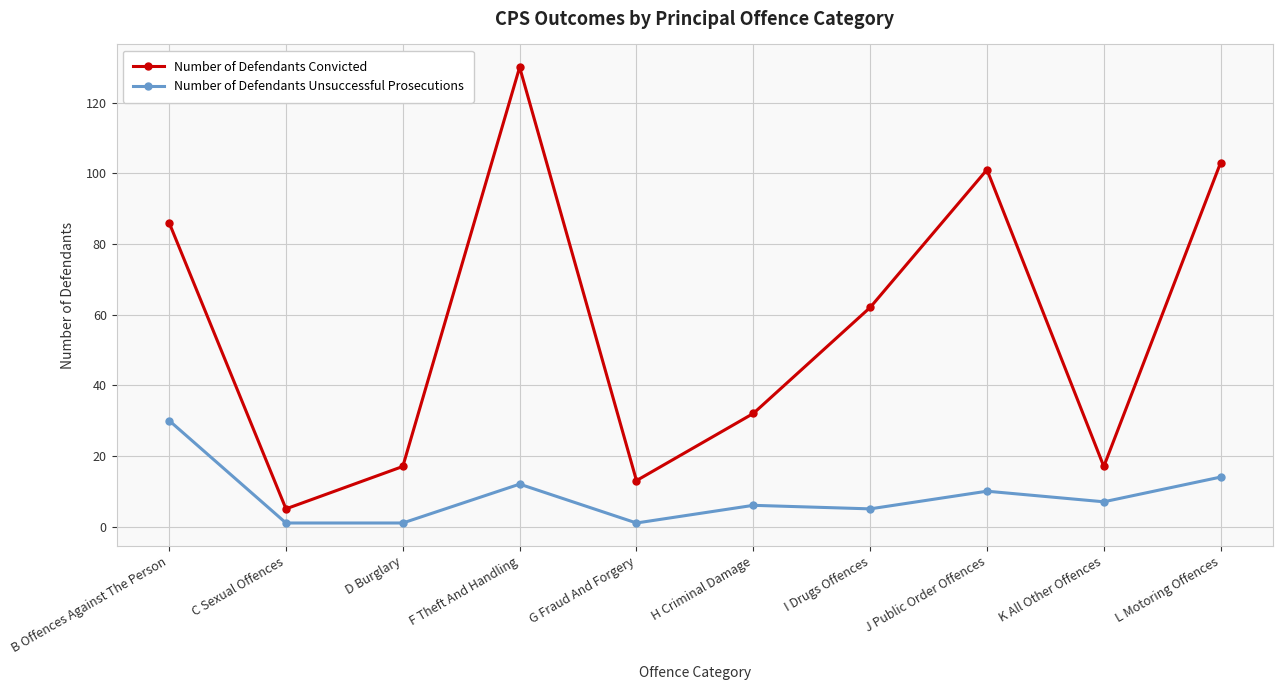

What is the difference between the second highest and minimum values in the Number of Defendants Convicted series?

98